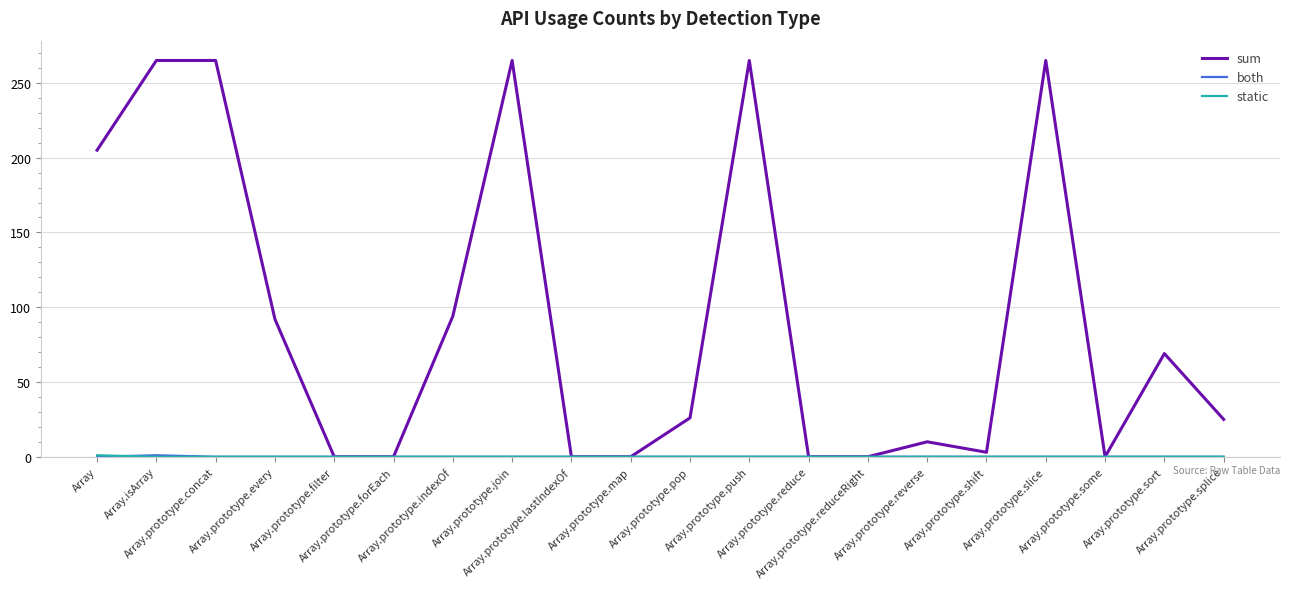

Which series has the largest range (max minus min)?

sum